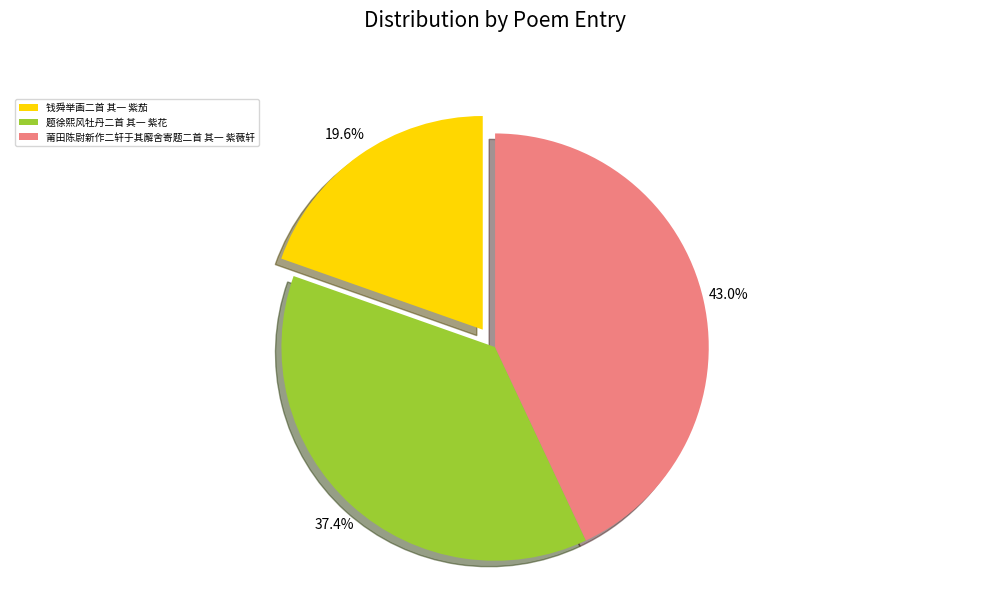

The 莆田陈尉新作二轩于其廨舍寄题二首 其一 紫薇轩 slice represents 43% of the pie. True or false?

True